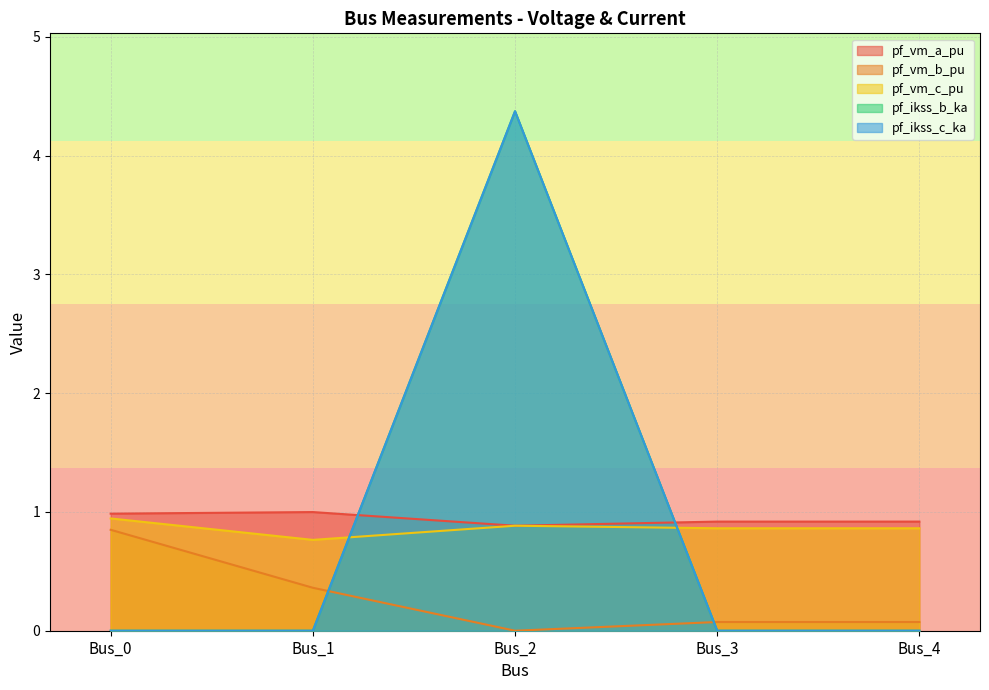

Which category has the lowest value in the pf_vm_a_pu series?

Bus_2